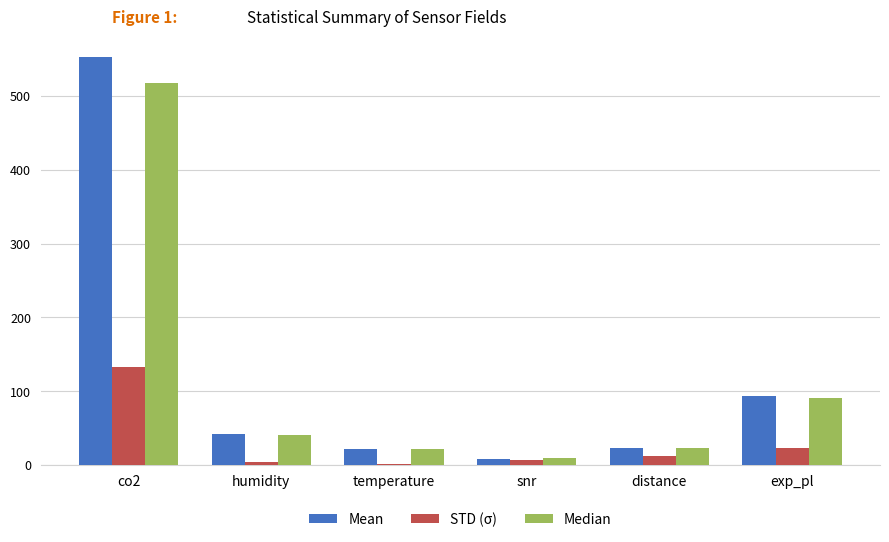

List the series in order of their peak value, lowest first.

STD (σ), Median, Mean